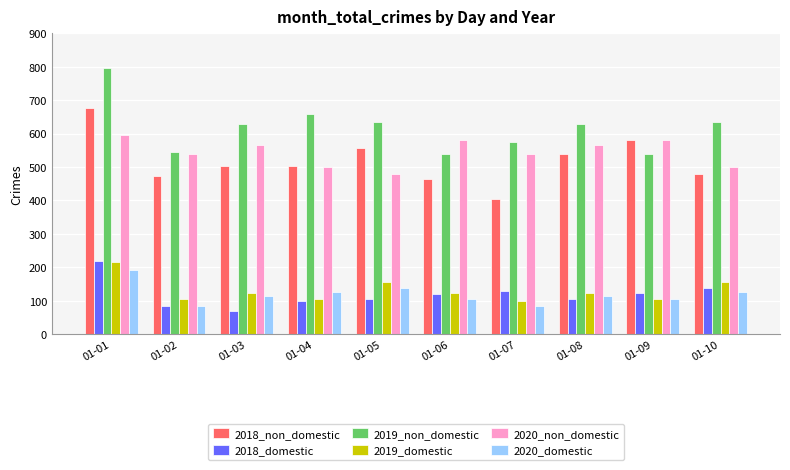

What are all the series names shown in the legend?

2018_non_domestic, 2018_domestic, 2019_non_domestic, 2019_domestic, 2020_non_domestic, 2020_domestic